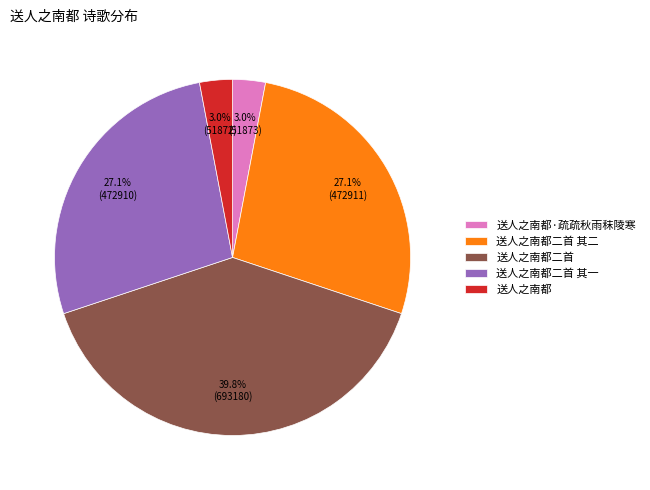

Which slice is the largest?

送人之南都二首